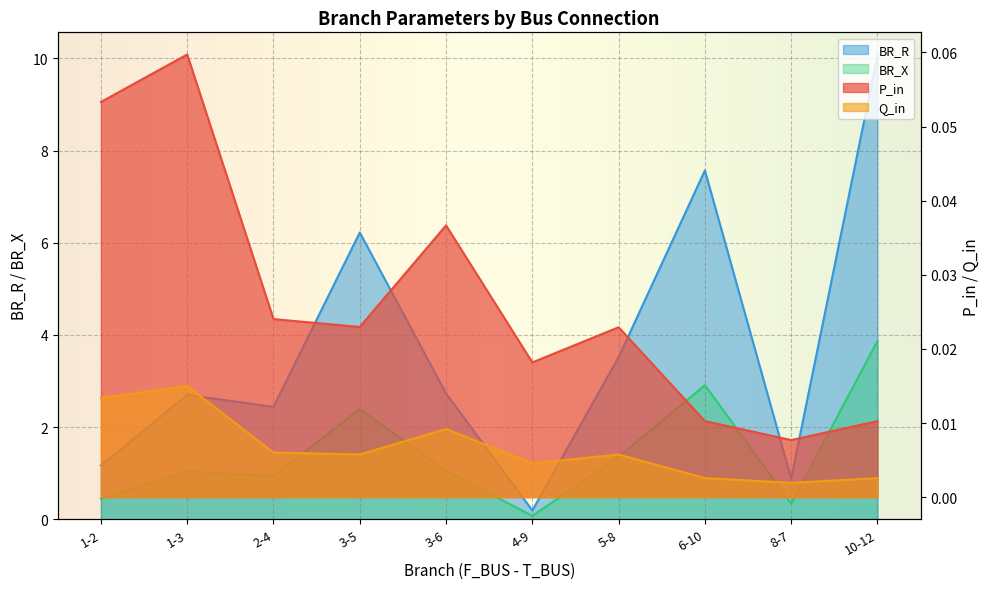

Which category has the highest value in the Q_in series?

1-3